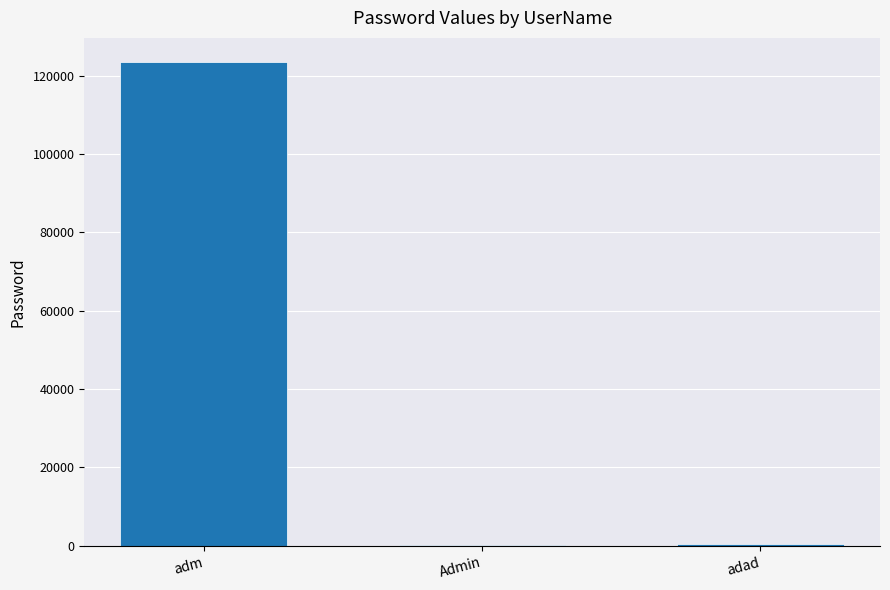

Which label corresponds to the largest value in the chart?

adm